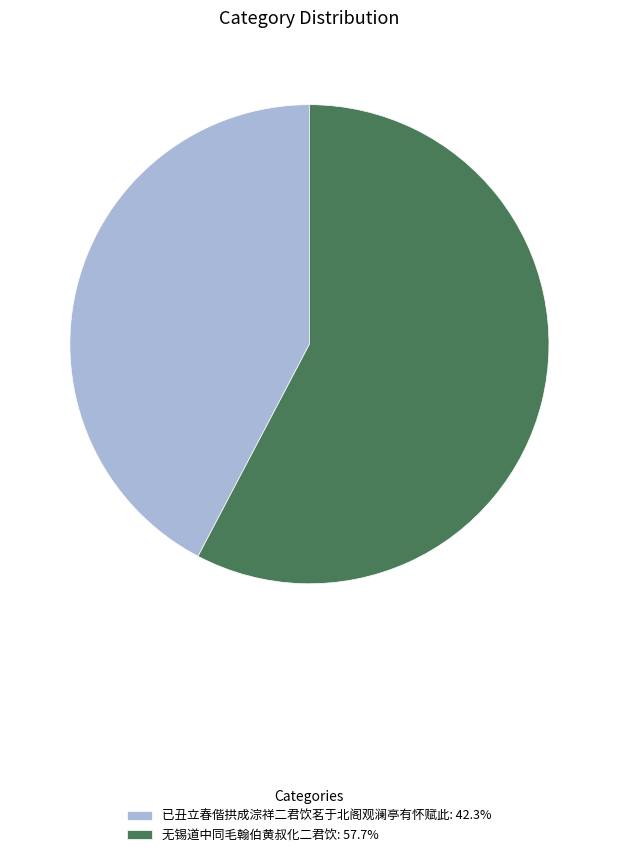

Do 无锡道中同毛翰伯黄叔化二君饮: 57.7% and 已丑立春偕拱成淙祥二君饮茗于北阁观澜亭有怀赋此: 42.3% together represent more than half of the pie?

Yes